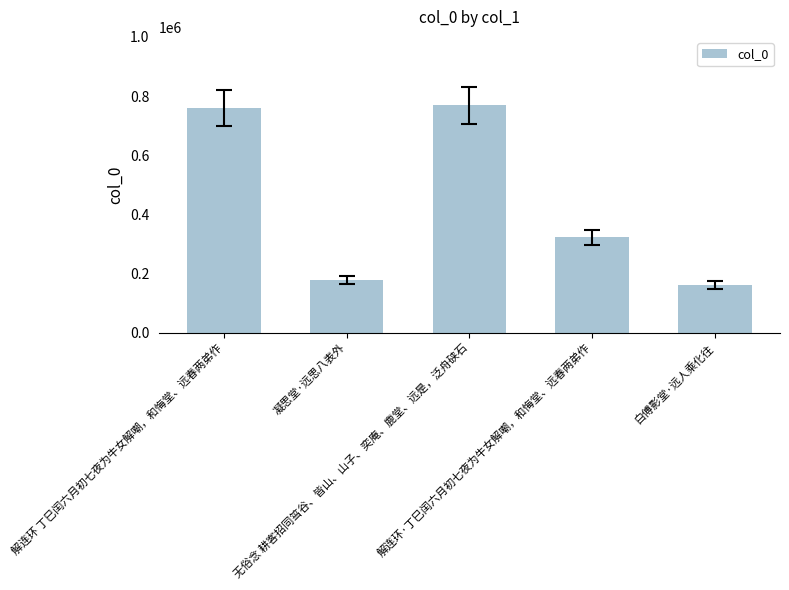

What is the value of the 3rd bar from the left?

768363